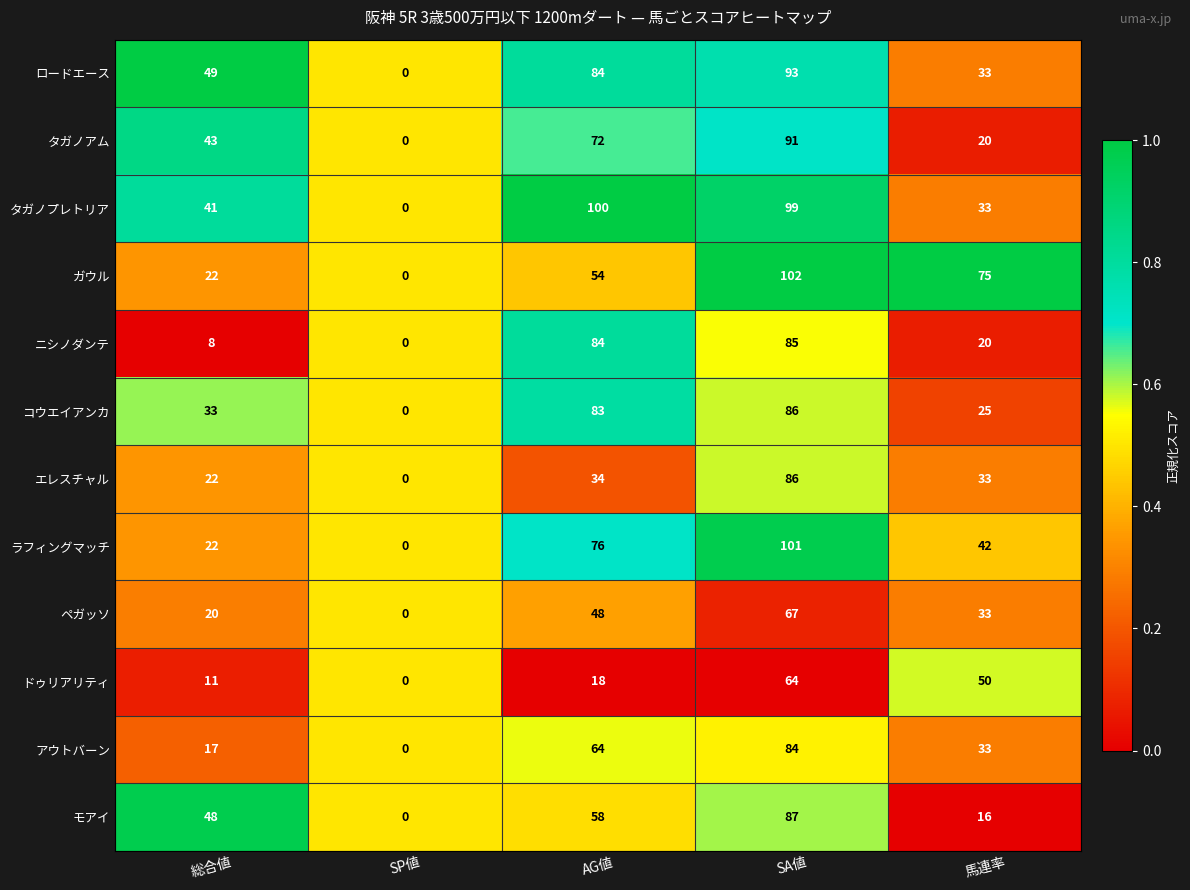

Which label corresponds to the largest value in the chart?

SA値